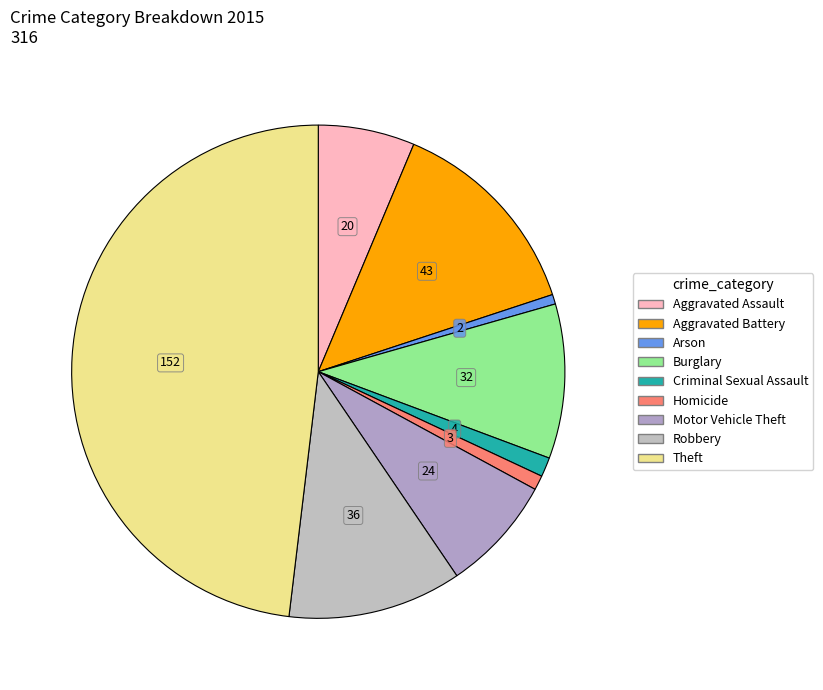

Approximately how many times larger is the value at Arson compared to Aggravated Assault?

0.1